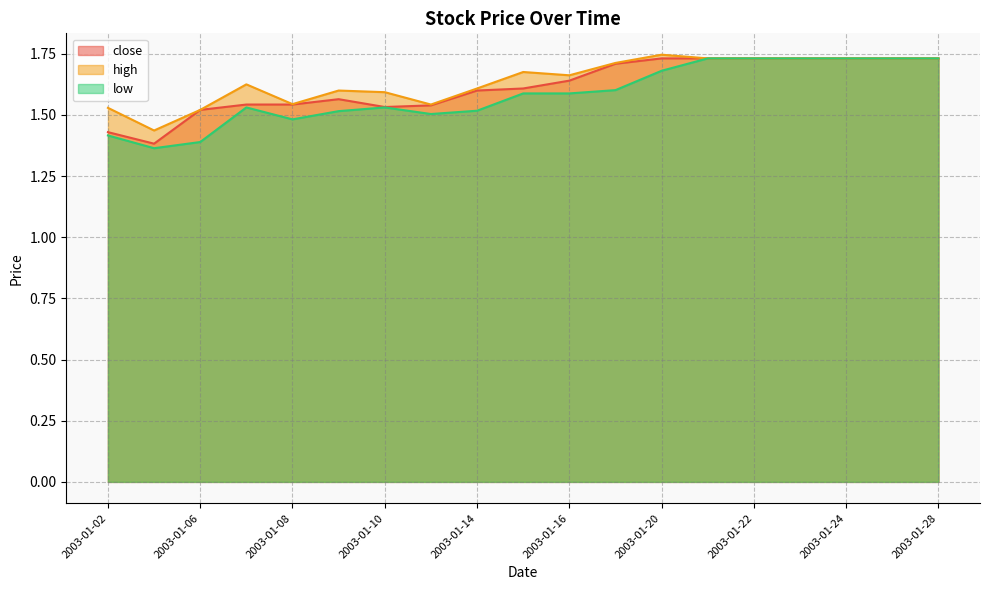

What is the average value of the close series?

1.6